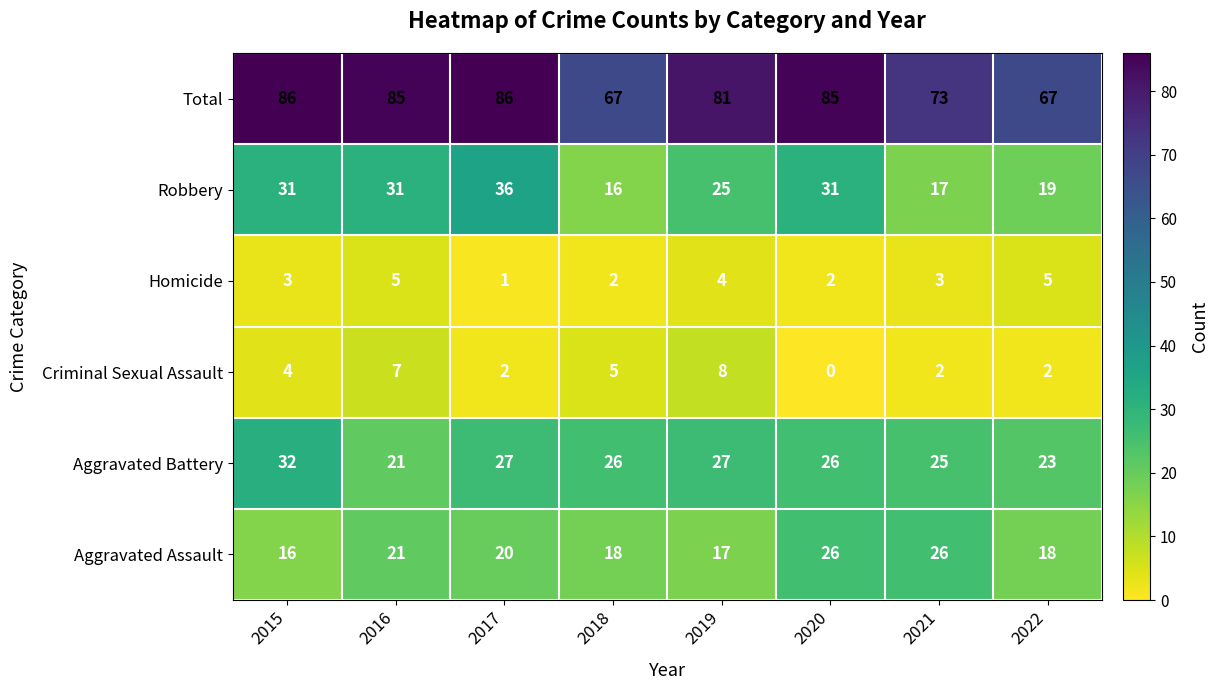

At how many categories does at least one series exceed 44?

8